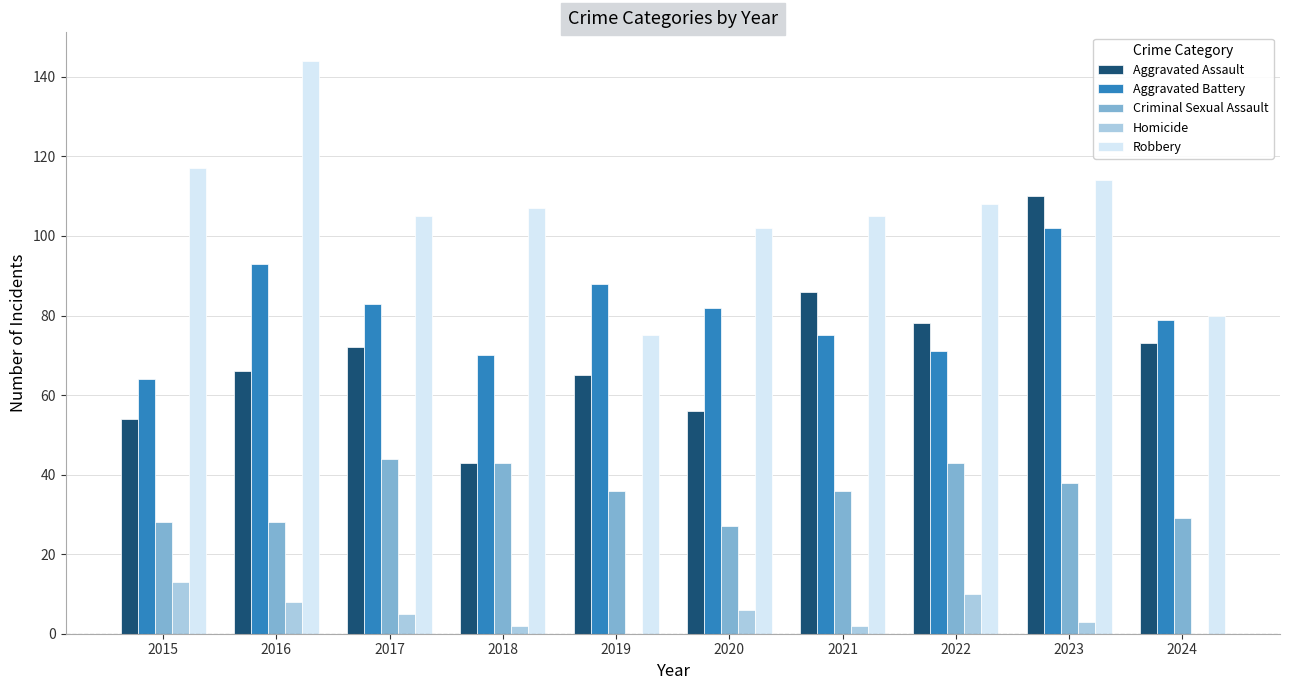

Reading left to right, list all the values displayed in this chart.

Aggravated Assault: 2015=54	2016=66	2017=72	2018=43	2019=65	2020=56	2021=86	2022=78	2023=110	2024=73
Aggravated Battery: 2015=64	2016=93	2017=83	2018=70	2019=88	2020=82	2021=75	2022=71	2023=102	2024=79
Criminal Sexual Assault: 2015=28	2016=28	2017=44	2018=43	2019=36	2020=27	2021=36	2022=43	2023=38	2024=29
Homicide: 2015=13	2016=8	2017=5	2018=2	2019=0	2020=6	2021=2	2022=10	2023=3	2024=0
Robbery: 2015=117	2016=144	2017=105	2018=107	2019=75	2020=102	2021=105	2022=108	2023=114	2024=80